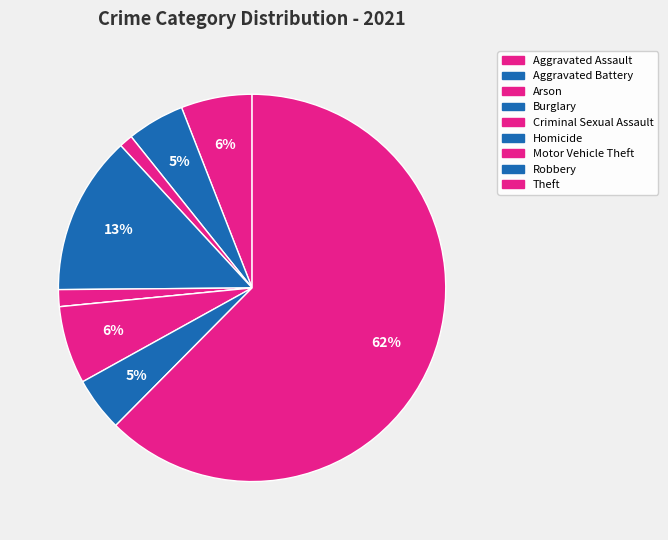

Does Motor Vehicle Theft account for over 50% of the chart?

No